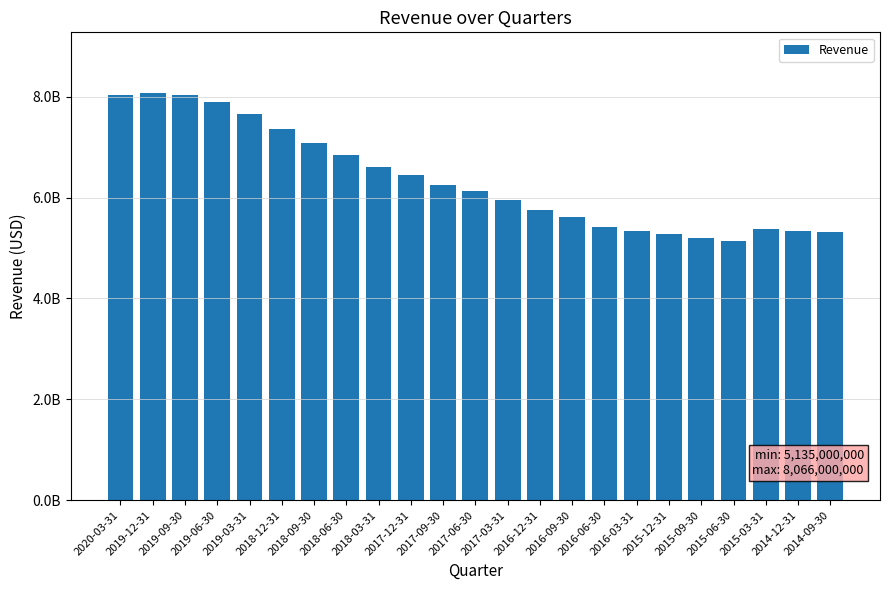

List the labels in order of value, largest first.

2019-12-31, 2020-03-31, 2019-09-30, 2019-06-30, 2019-03-31, 2018-12-31, 2018-09-30, 2018-06-30, 2018-03-31, 2017-12-31, 2017-09-30, 2017-06-30, 2017-03-31, 2016-12-31, 2016-09-30, 2016-06-30, 2015-03-31, 2014-12-31, 2016-03-31, 2014-09-30, 2015-12-31, 2015-09-30, 2015-06-30